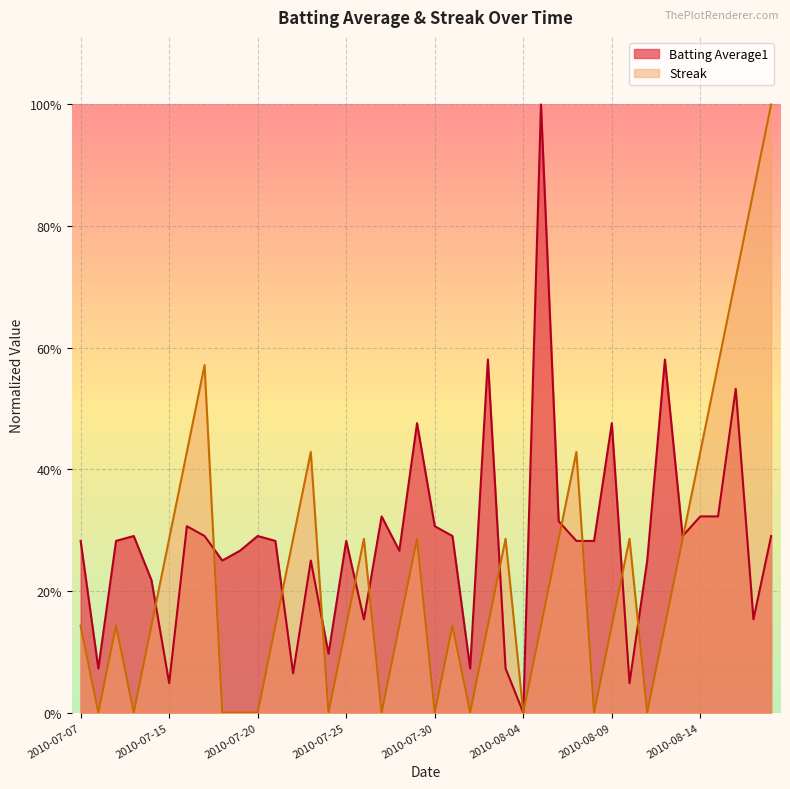

The value of Streak at 2010-08-08 is 0.0. True or false?

True